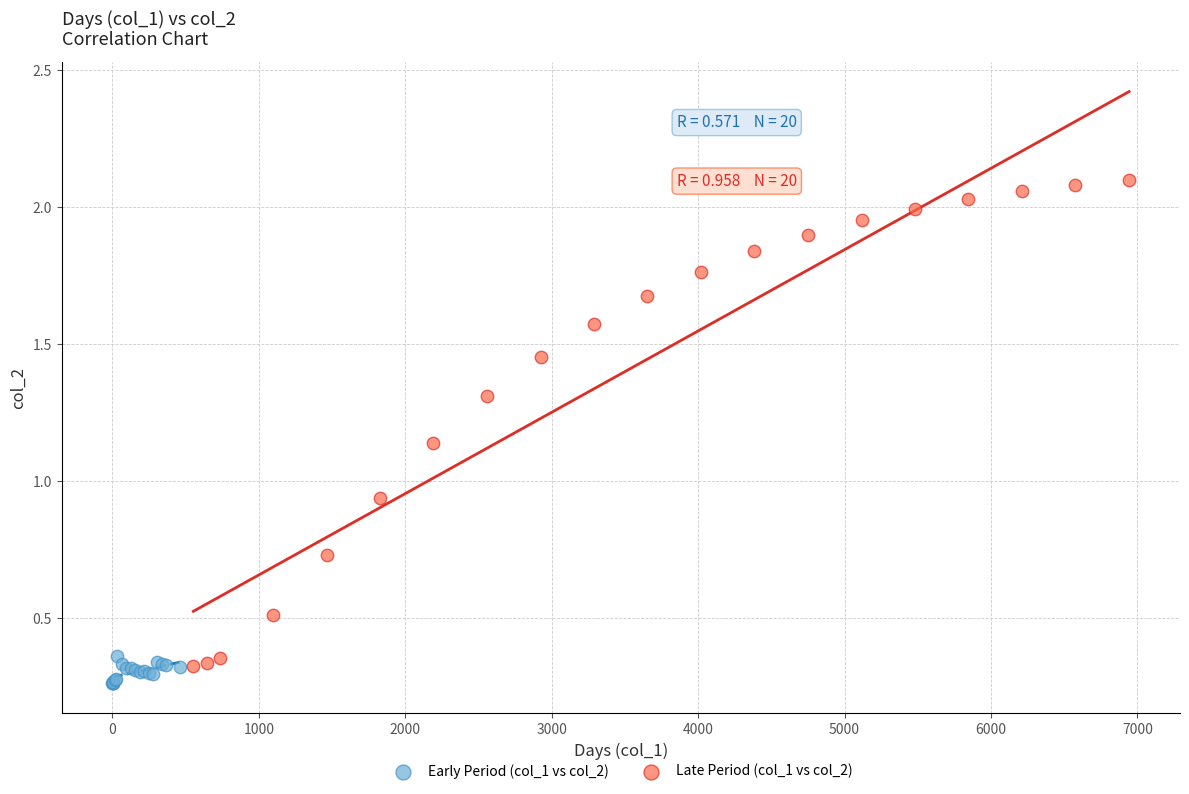

Which series reaches the maximum Y coordinate?

Late Period (col_1 vs col_2)